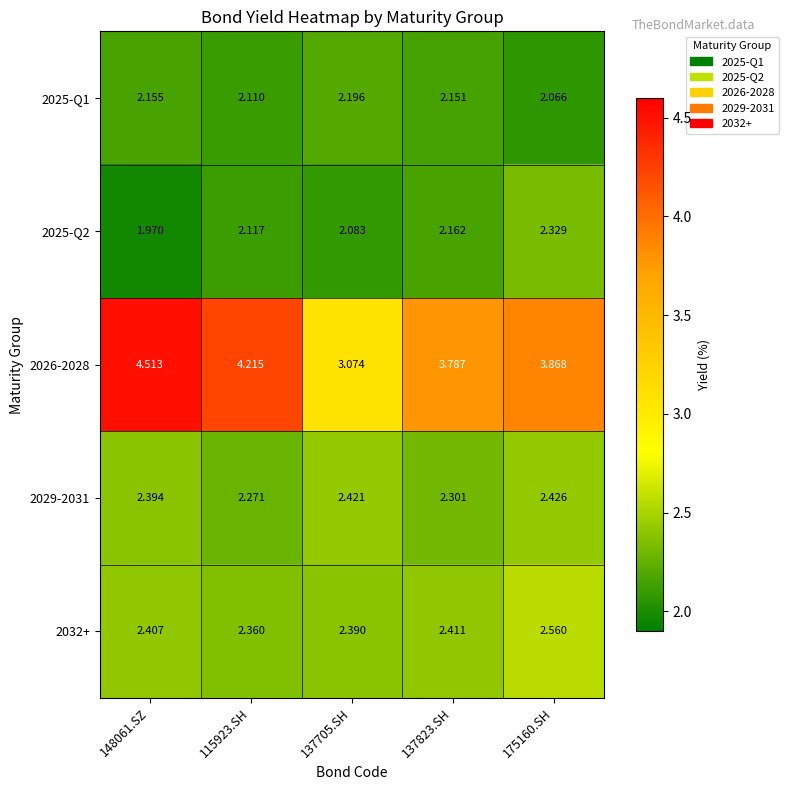

Is the value of 2025-Q1 at 115923.SH greater than the value of 2029-2031 at 137823.SH?

No